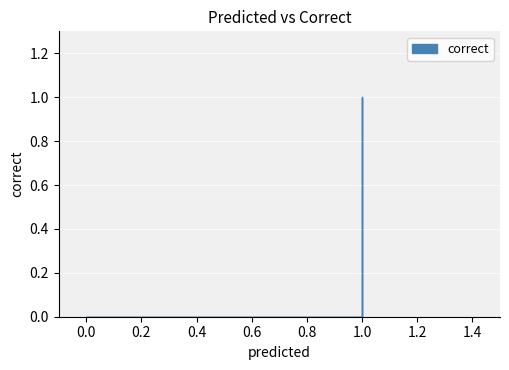

Is this an area chart (filled region under the line)?

No